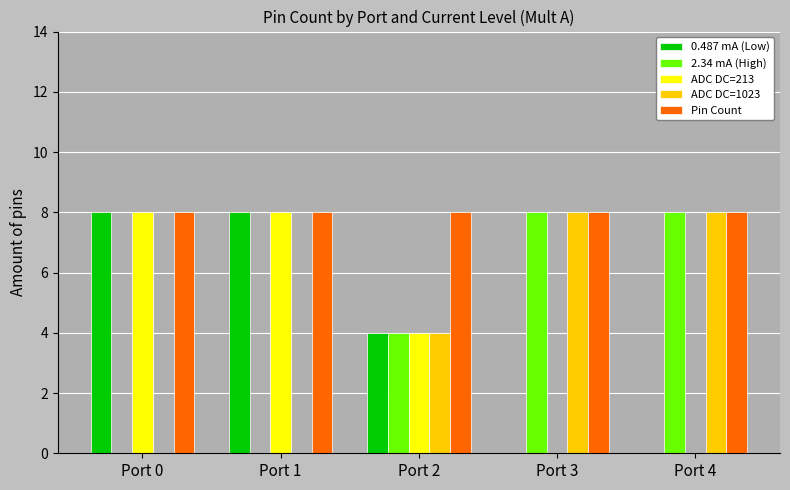

Reading left to right, list all the values displayed in this chart.

0.487 mA (Low): Port 0=8	Port 1=8	Port 2=4	Port 3=0	Port 4=0
2.34 mA (High): Port 0=0	Port 1=0	Port 2=4	Port 3=8	Port 4=8
ADC DC=213: Port 0=8	Port 1=8	Port 2=4	Port 3=0	Port 4=0
ADC DC=1023: Port 0=0	Port 1=0	Port 2=4	Port 3=8	Port 4=8
Pin Count: Port 0=8	Port 1=8	Port 2=8	Port 3=8	Port 4=8